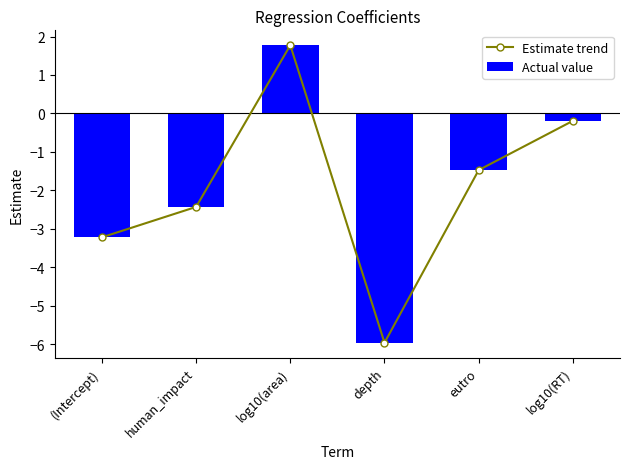

How many data points in Actual value are less than -1?

4